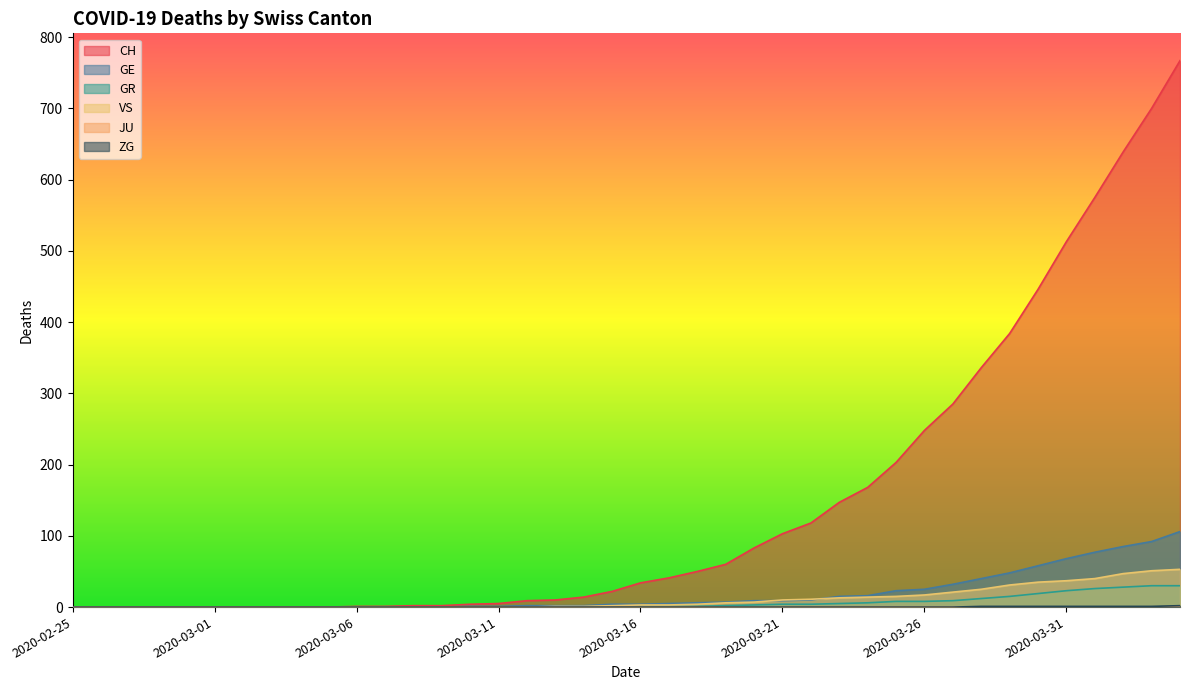

At which category is the sum across all series the highest?

2020-04-04